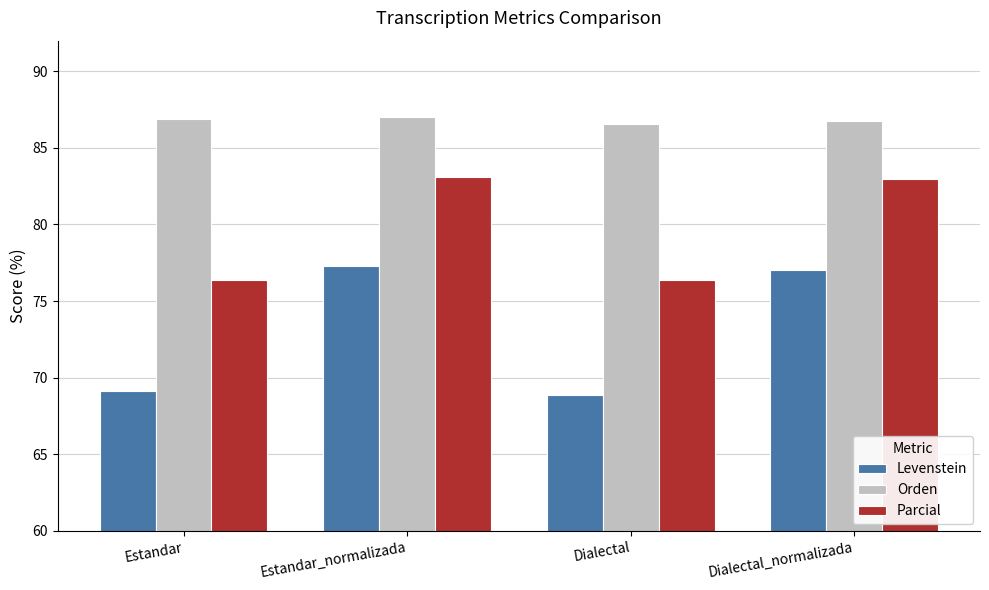

What is the value of the Orden bar at the 3rd from the left?

86.6